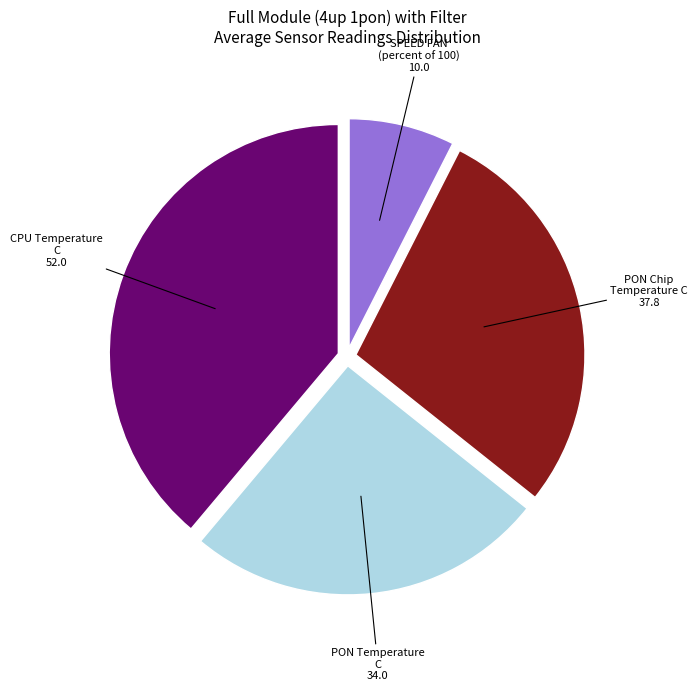

Is there any slice that represents more than half of the pie?

No